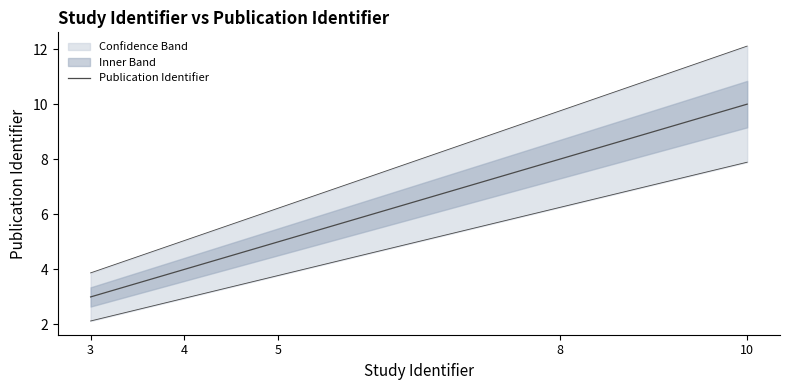

Rank the series by their maximum value, from lowest to highest.

lower_band, Publication Identifier, upper_band